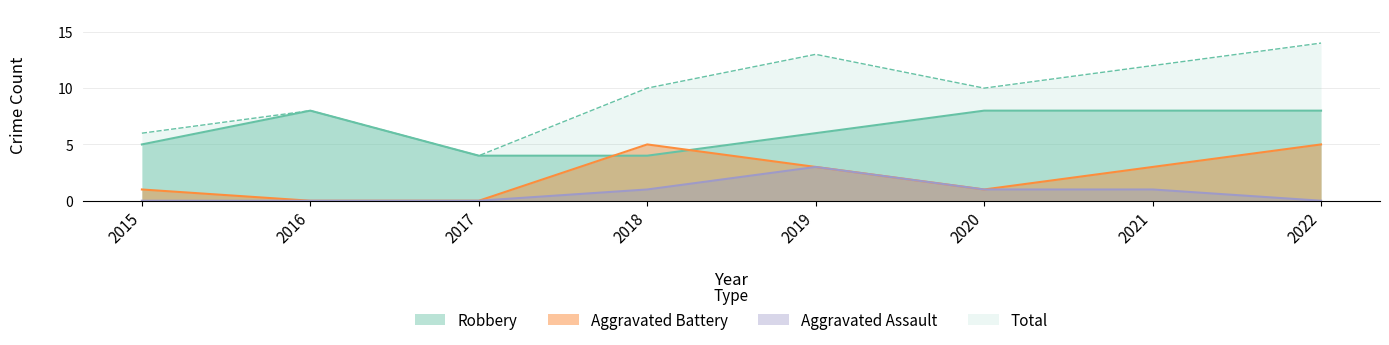

How many Total values are between 8 and 13?

5